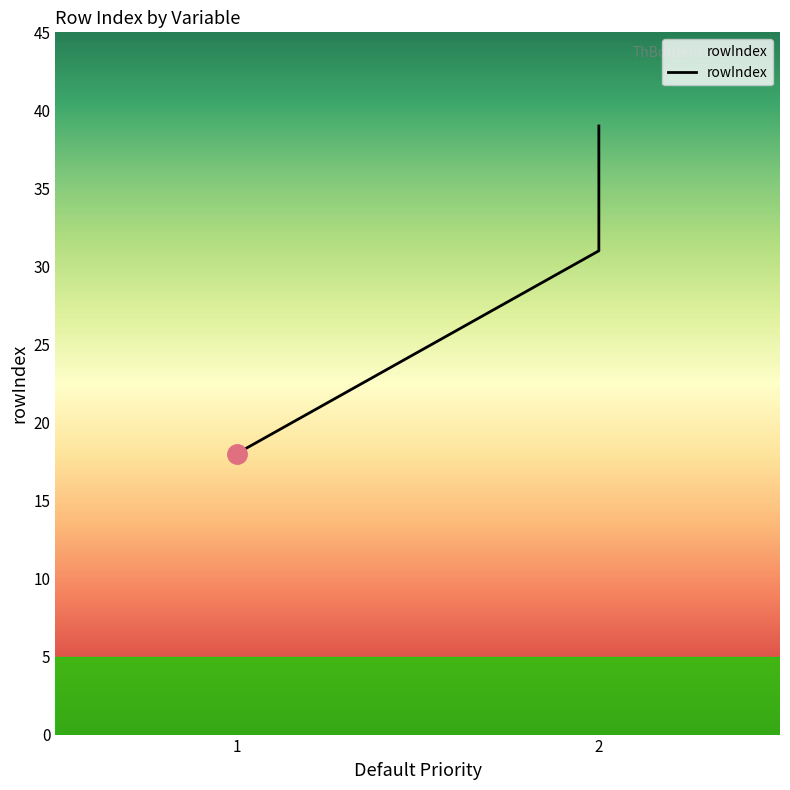

How many lines are shown in the chart?

1